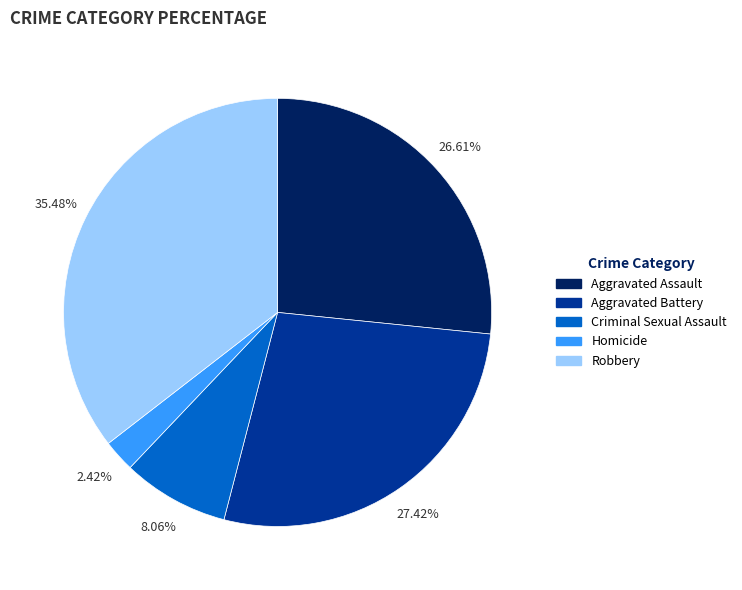

To the nearest percent, what is the average slice percentage?

20%